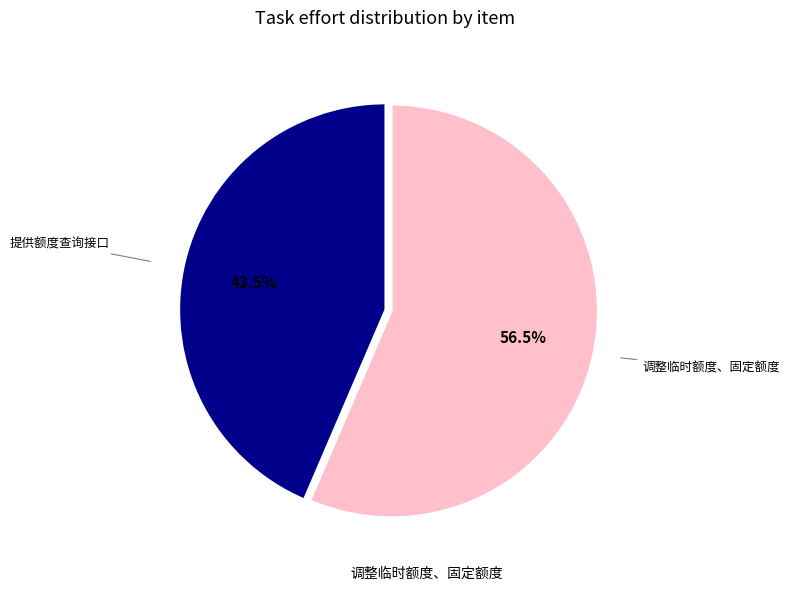

Does any single category account for the majority?

Yes